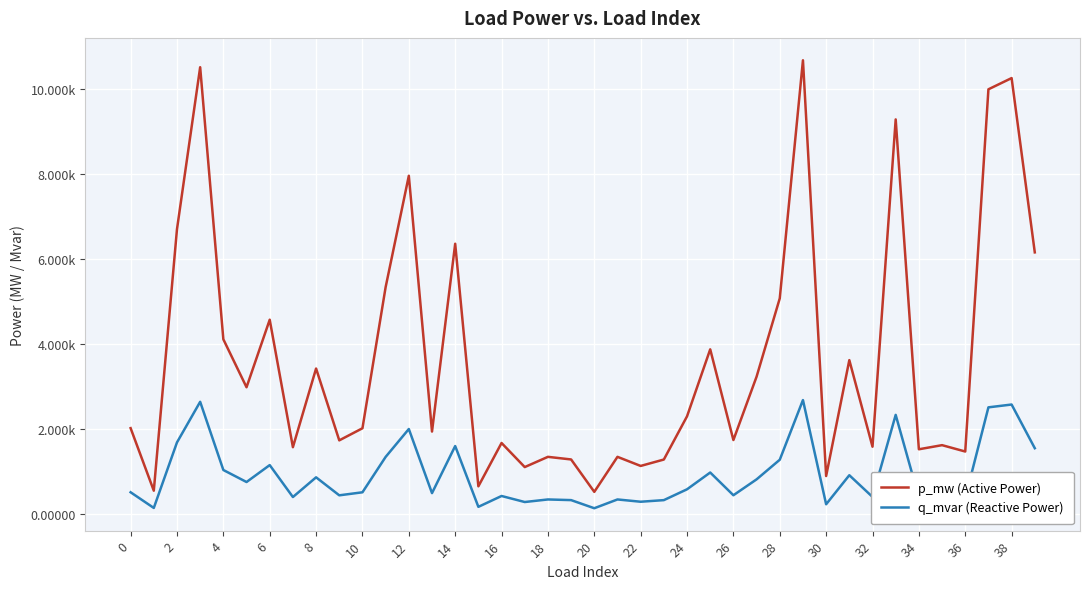

What are all the series names shown in the legend?

p_mw (Active Power), q_mvar (Reactive Power)